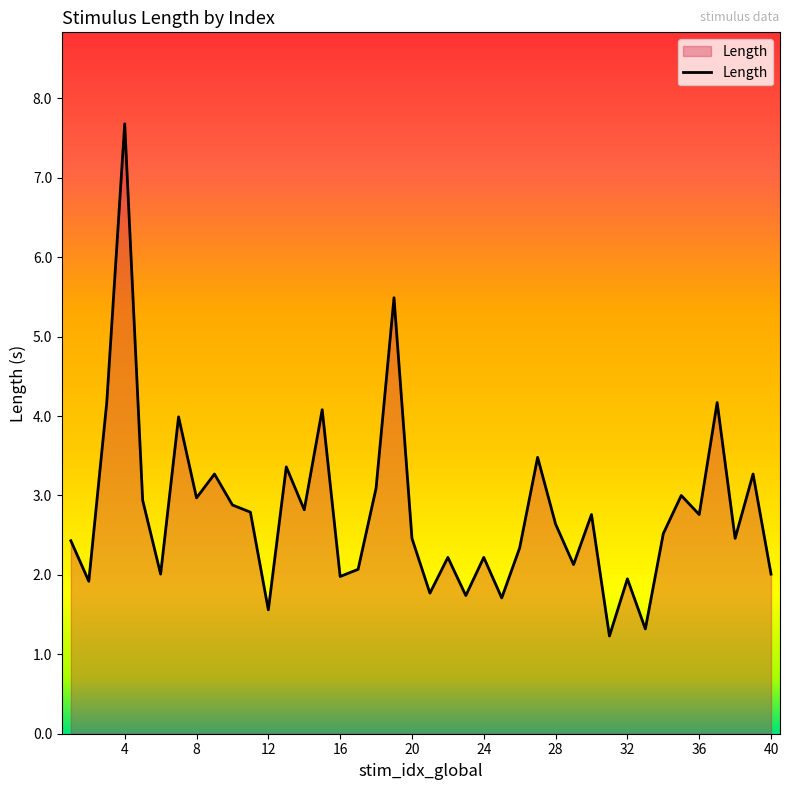

How many categories are shown in the chart?

40